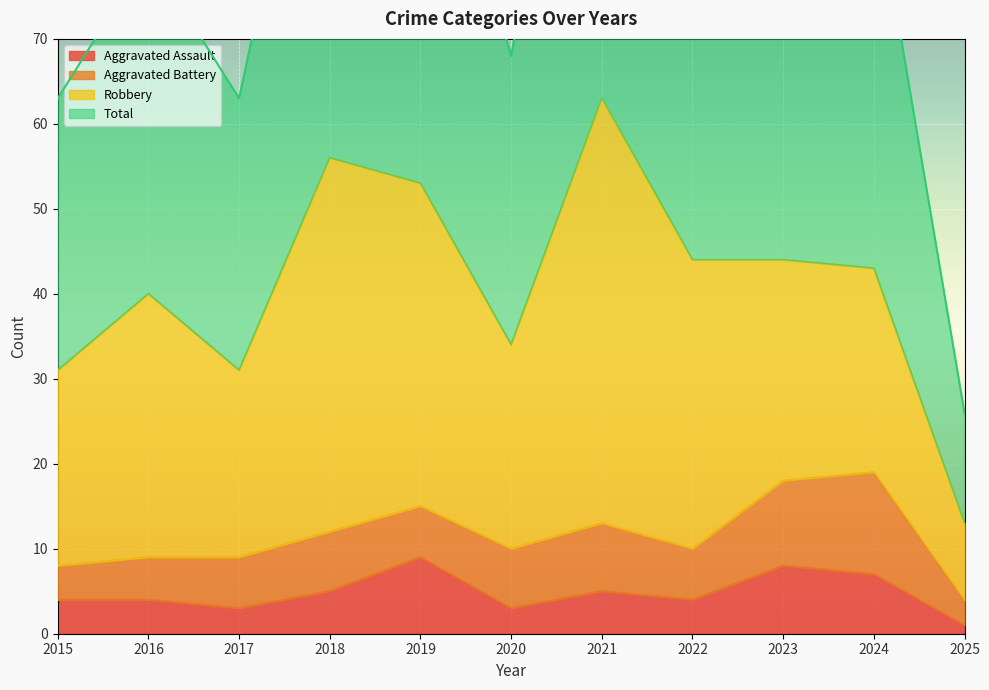

How many values in the Total series exceed 88?

5